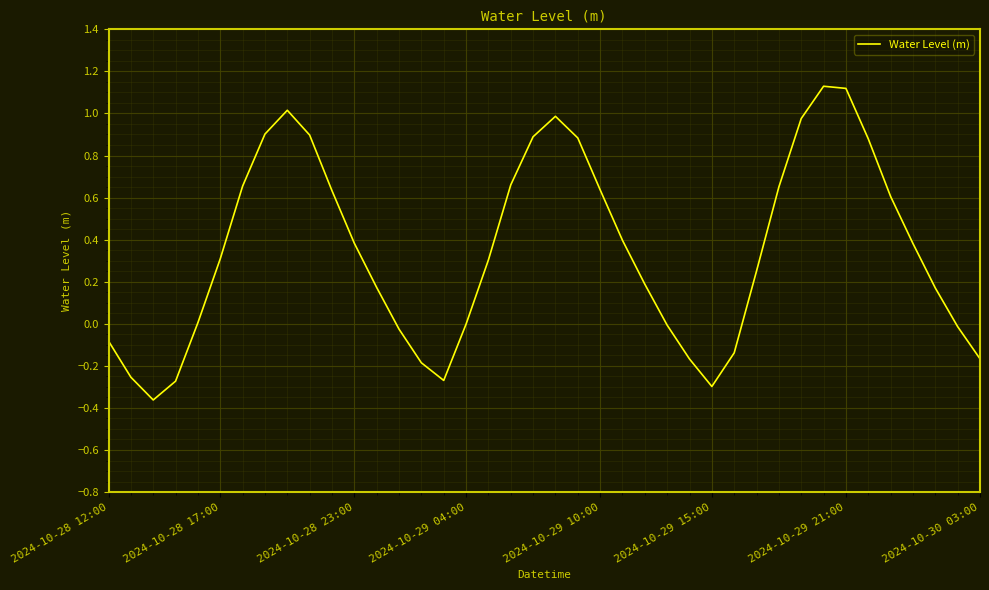

Is this an area chart (filled region under the line)?

No